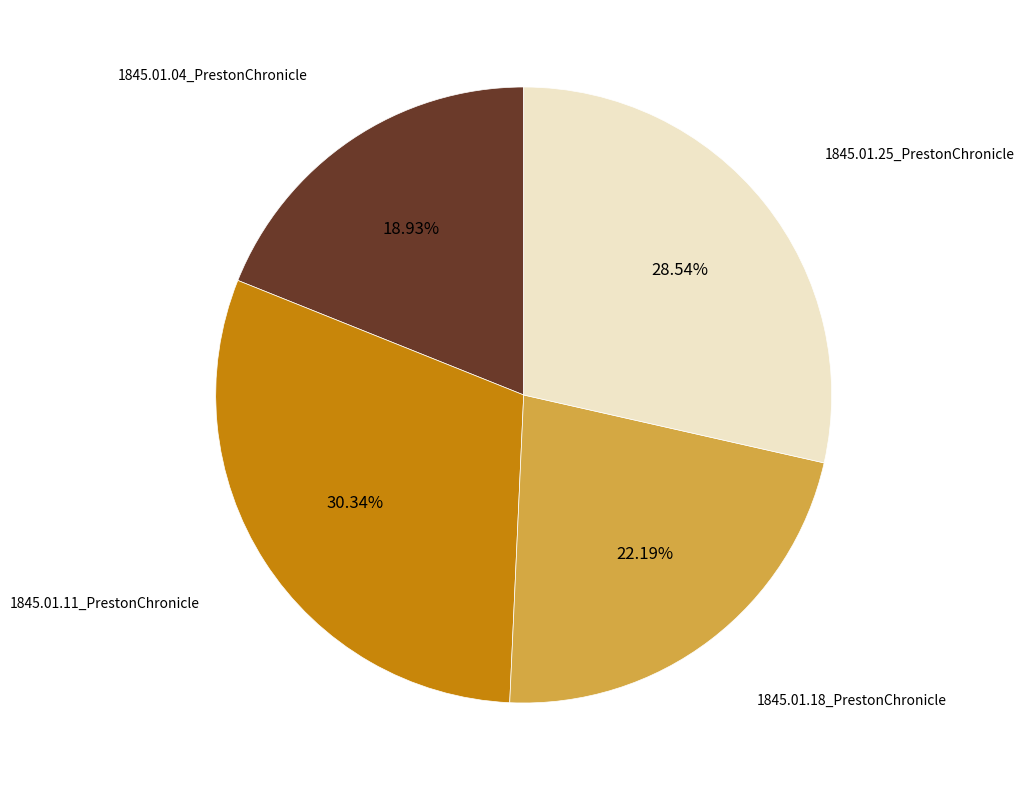

To the nearest percent, what portion does 1845.01.18_PrestonChronicle represent?

22%